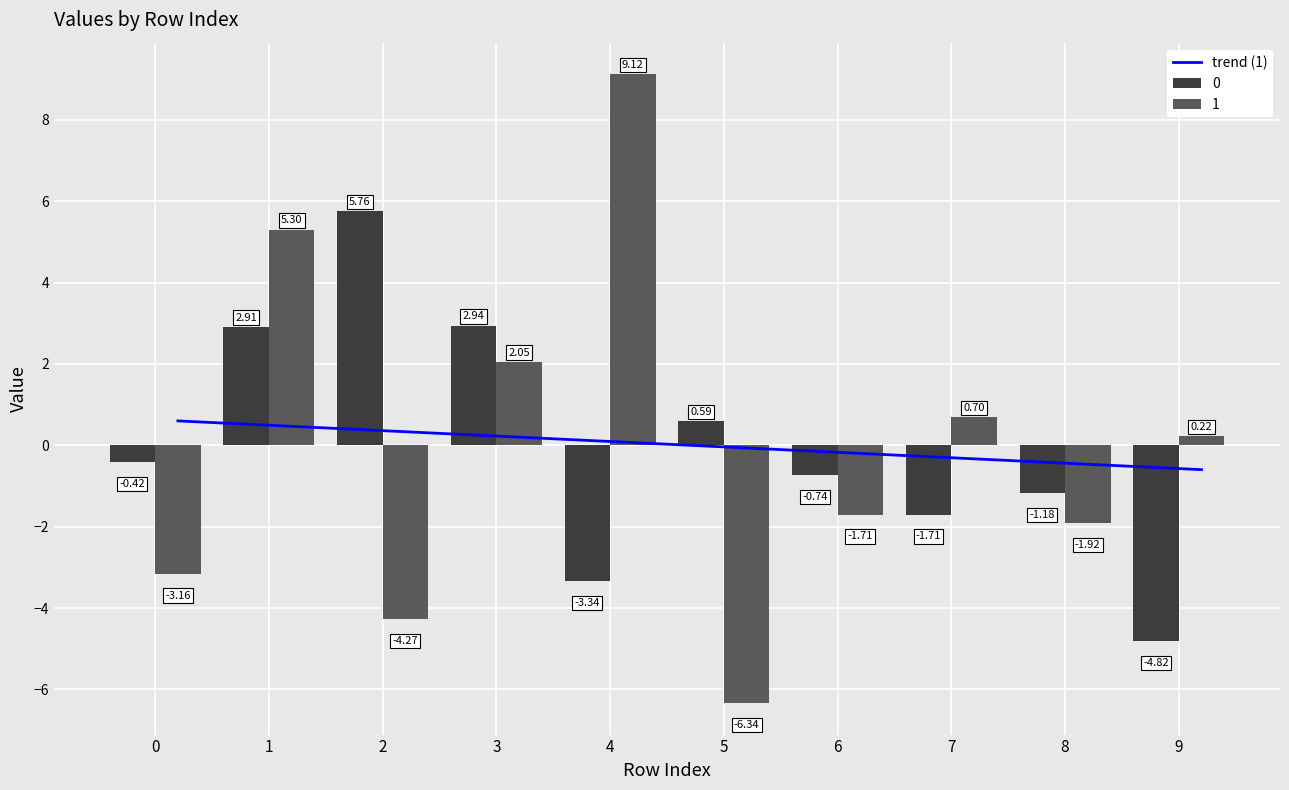

How many values in the 1 series exceed 0?

5